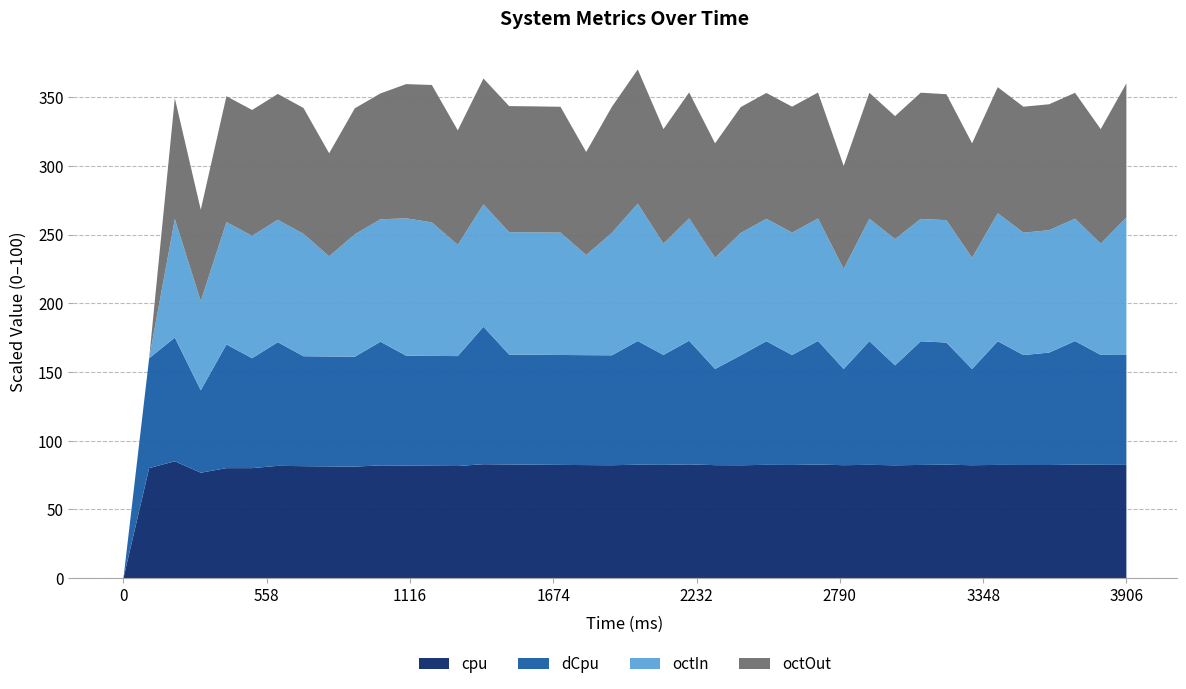

Reading left to right, extract all data points from this chart.

cpu: 0.0	80.0	85.0	76.7	80.0	80.0	81.7	81.4	81.2	81.1	82.0	81.8	81.7	81.5	82.9	82.7	82.5	82.3	82.2	82.1	82.5	82.4	82.7	82.2	82.1	82.4	82.3	82.6	82.1	82.4	82.1	82.3	82.5	82.1	82.3	82.3	82.3	82.5	82.4	82.3
dCpu: 0.0	80.0	90.0	60.0	90.0	80.0	90.0	80.0	80.0	80.0	90.0	80.0	80.0	80.0	100.0	80.0	80.0	80.0	80.0	80.0	90.0	80.0	90.0	70.0	80.0	90.0	80.0	90.0	70.0	90.0	72.7	90.0	88.9	70.0	90.0	80.0	81.8	90.0	80.0	80.0
octIn: 0.0	0.0	1886.0	1416.0	1947.0	1947.0	1947.0	1947.0	1593.0	1947.0	1947.0	2186.0	2124.0	1770.0	1947.0	1947.0	1947.0	1947.0	1593.0	1947.0	2186.0	1770.0	1947.0	1770.0	1947.0	1947.0	1947.0	1947.0	1593.0	1947.0	2009.0	1947.0	1947.0	1770.0	2036.0	1947.0	1947.0	1947.0	1770.0	2186.0
octOut: 0.0	0.0	3150.0	2386.0	3281.0	3280.0	3280.0	3281.0	2687.0	3284.0	3282.0	3497.0	3581.0	2984.0	3281.0	3285.0	3284.0	3279.0	2686.0	3285.0	3496.0	2985.0	3282.0	2981.0	3281.0	3279.0	3283.0	3284.0	2683.0	3284.0	3205.0	3289.0	3283.0	2983.0	3286.0	3283.0	3282.0	3280.0	2985.0	3498.0